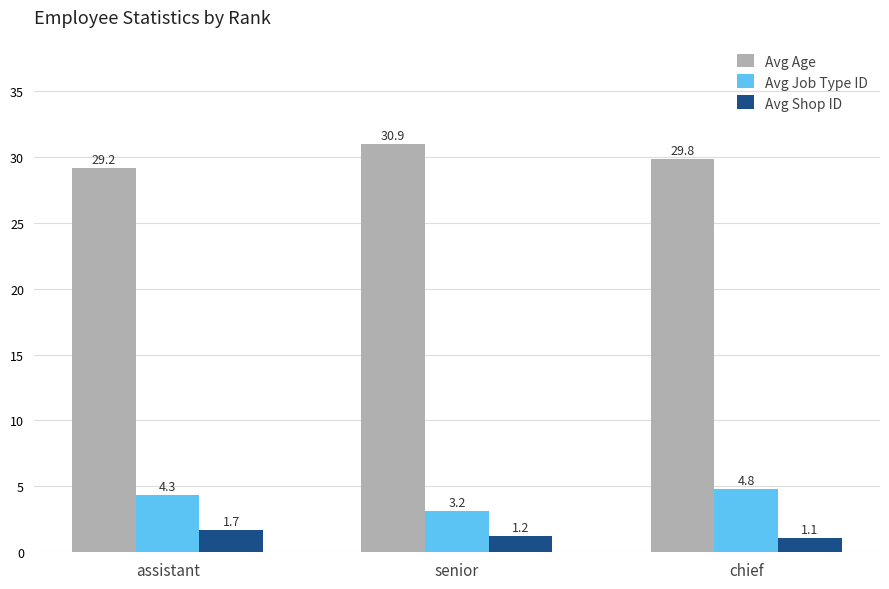

What is the difference between the highest and lowest values at senior?

29.7